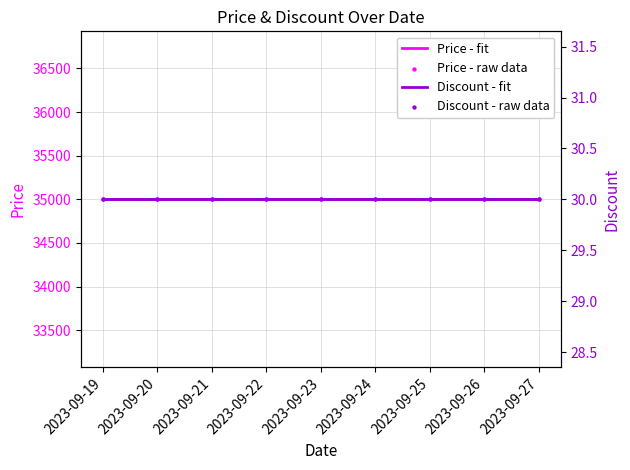

What are all the series names shown in the legend?

Price - fit, Price - raw data, Discount - fit, Discount - raw data